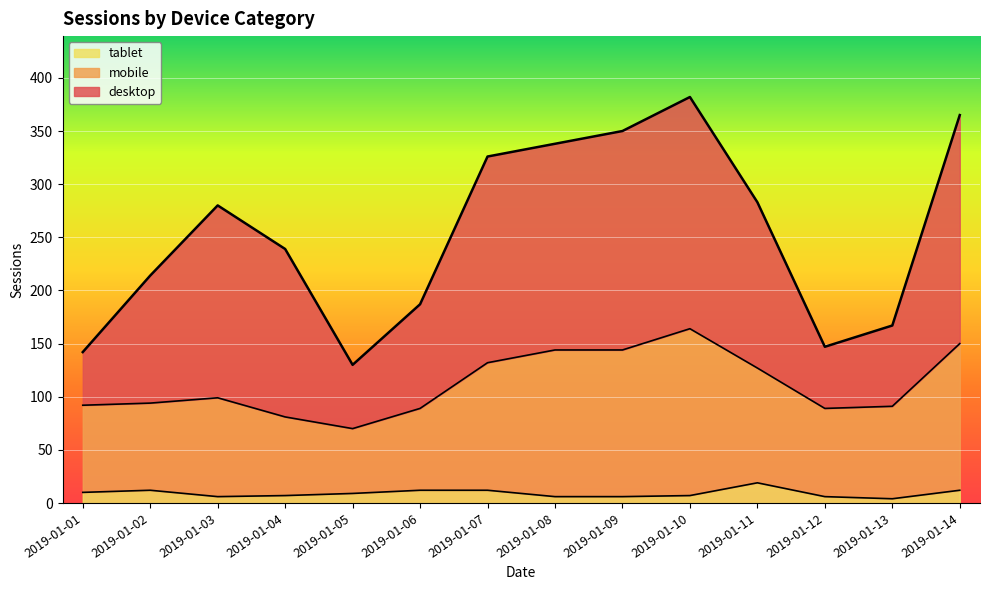

Where does the tablet series first go above 9?

2019-01-01